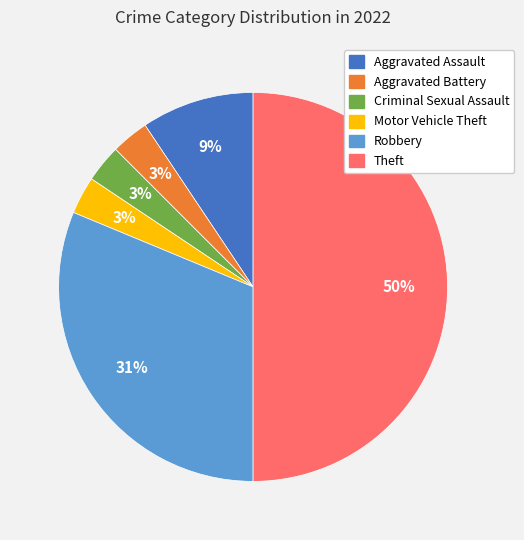

To the nearest percent, what percentage of the pie is Criminal Sexual Assault?

3%